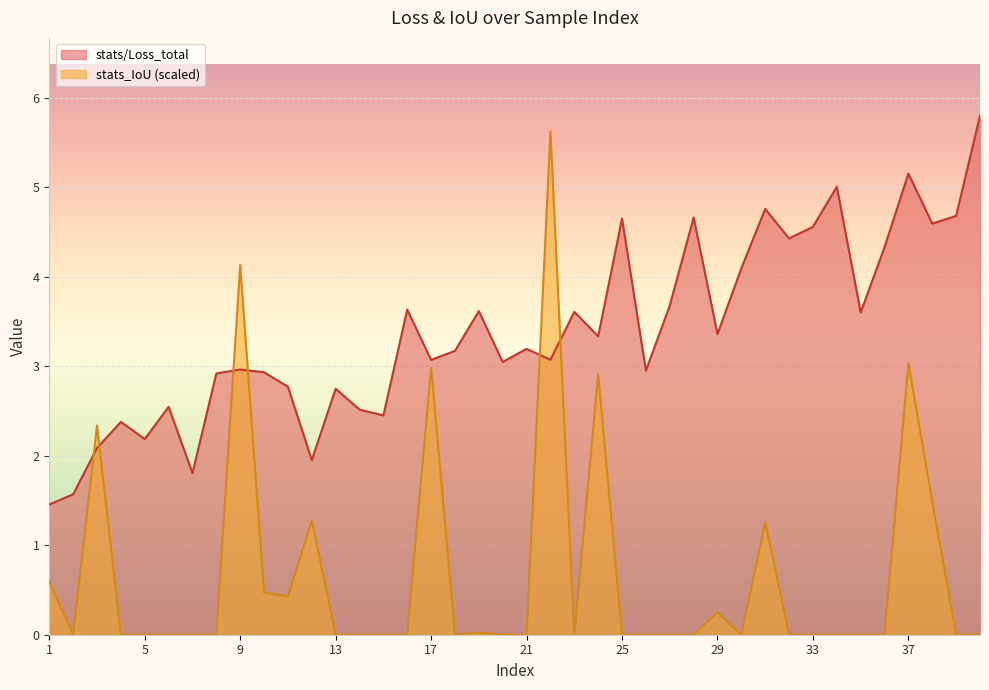

True or false: stats/Loss_total has a value of 3.3 at 24.

True